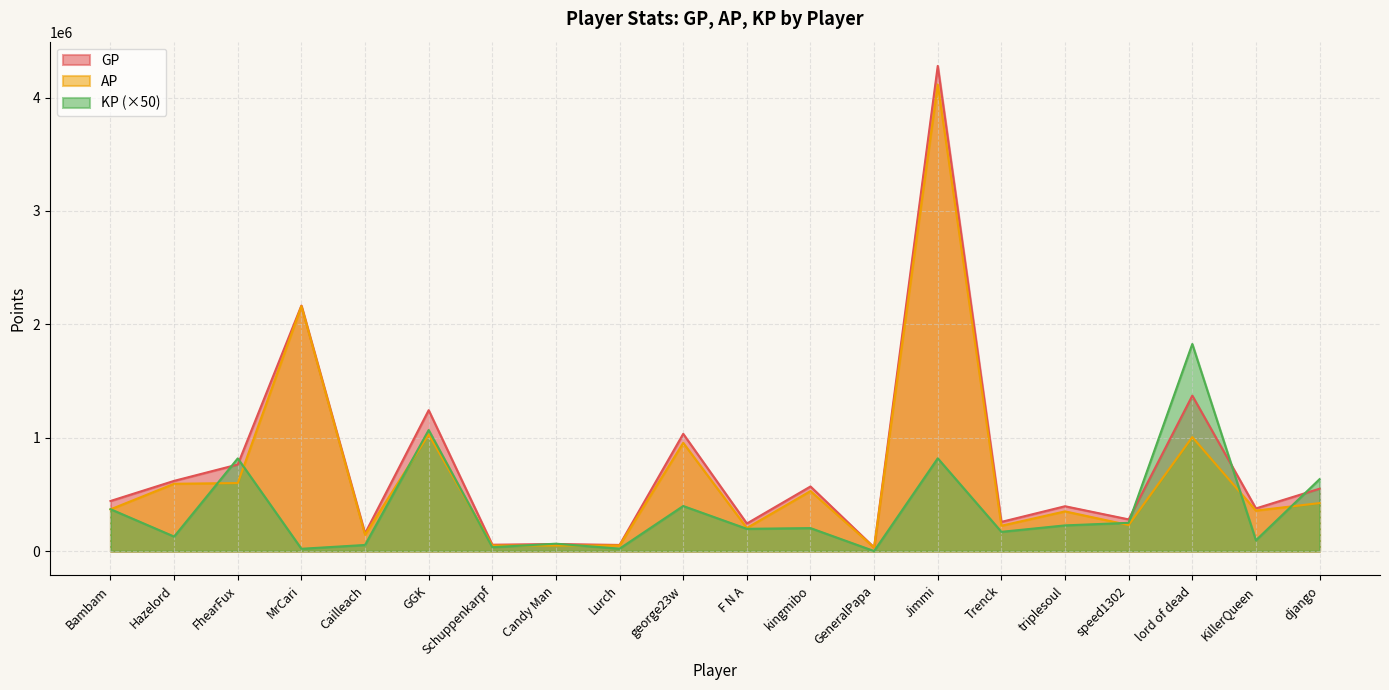

Does the chart display data point markers on the line(s)?

No